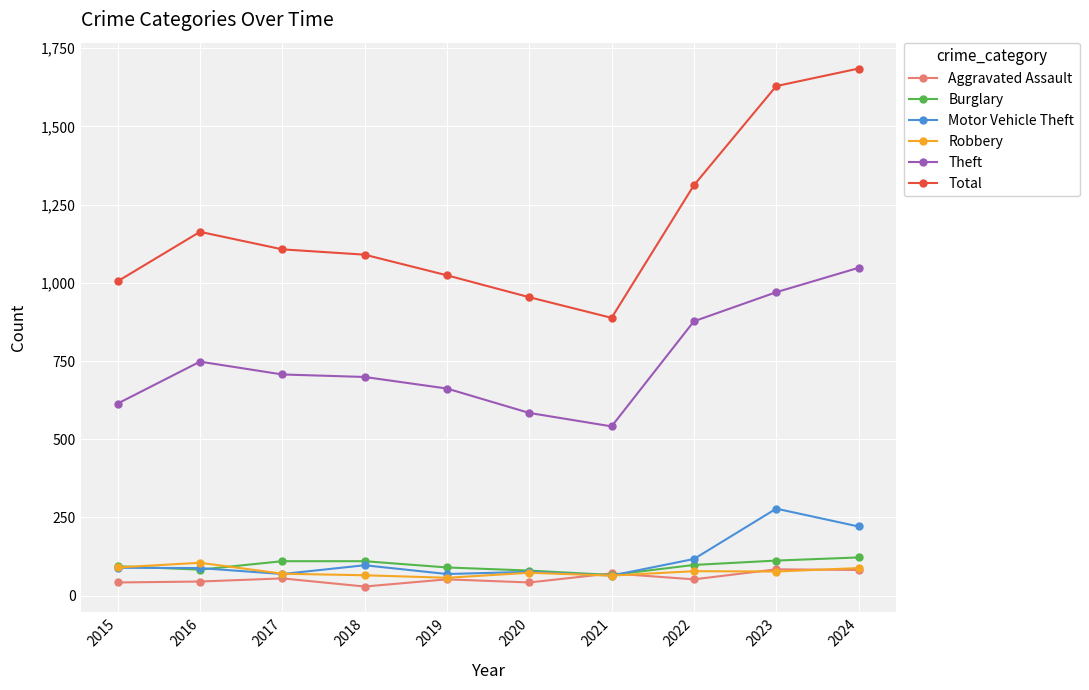

What is the average value of the Robbery series?

77